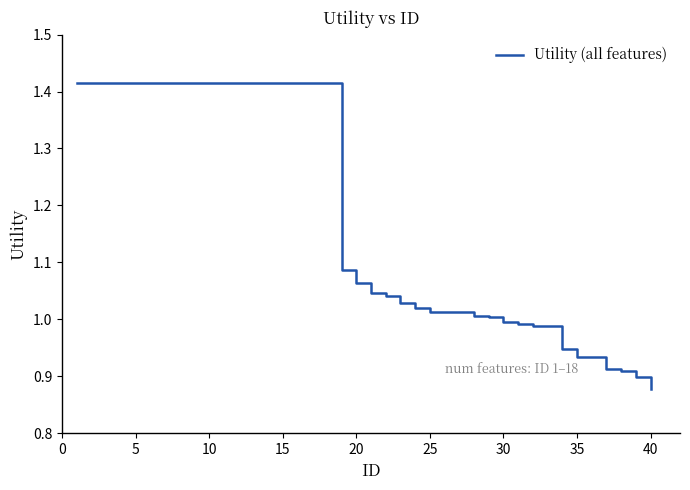

What is the difference between the maximum and minimum values?

0.5